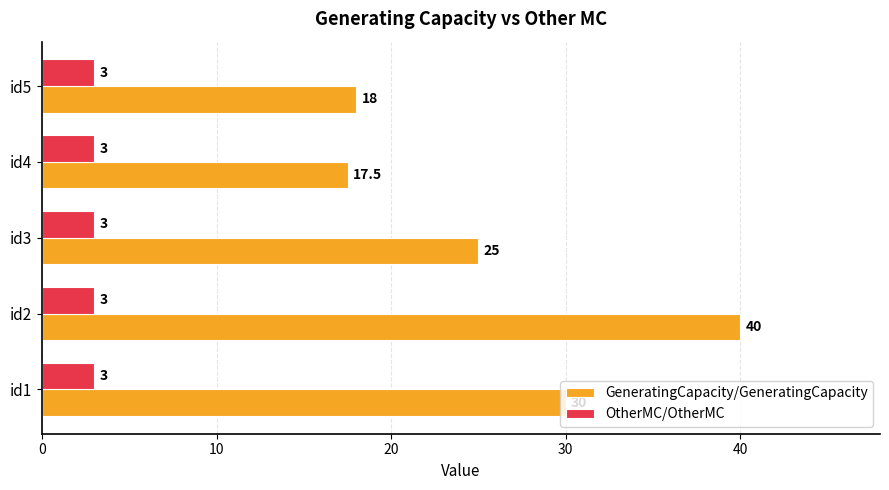

At which category is the sum across all series the highest?

id2